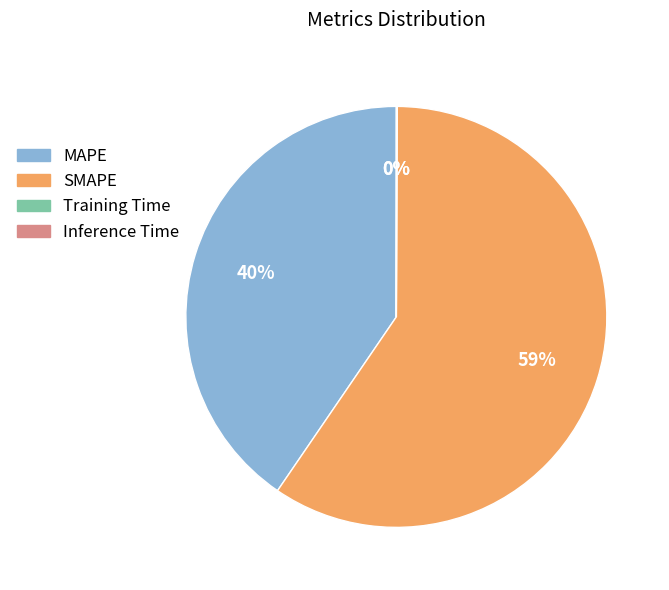

Is it true that SMAPE is 59% of the pie?

True